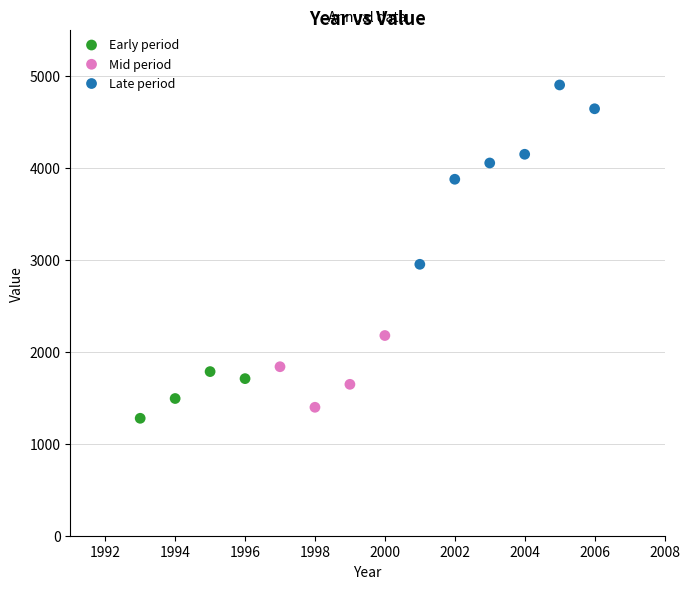

Which series has the widest spread of Y values?

Late period